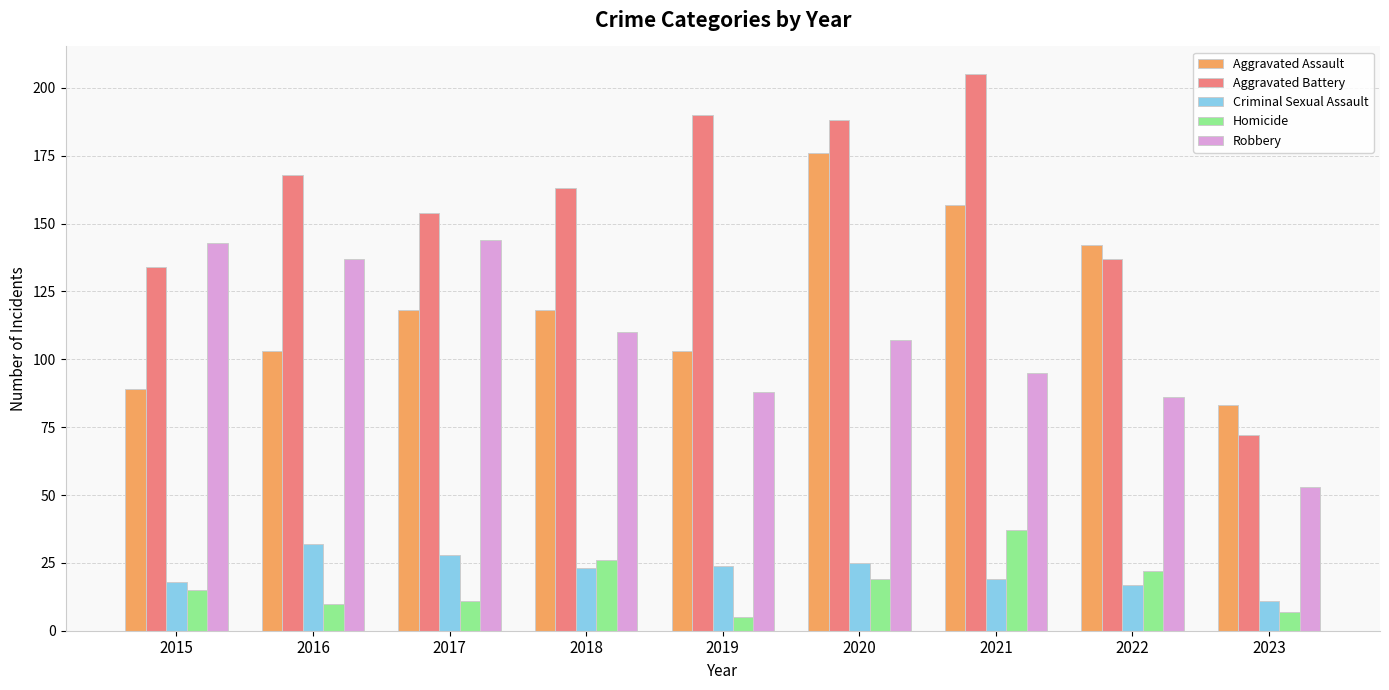

True or false: Aggravated Battery has a value of 76 at 2021.

False